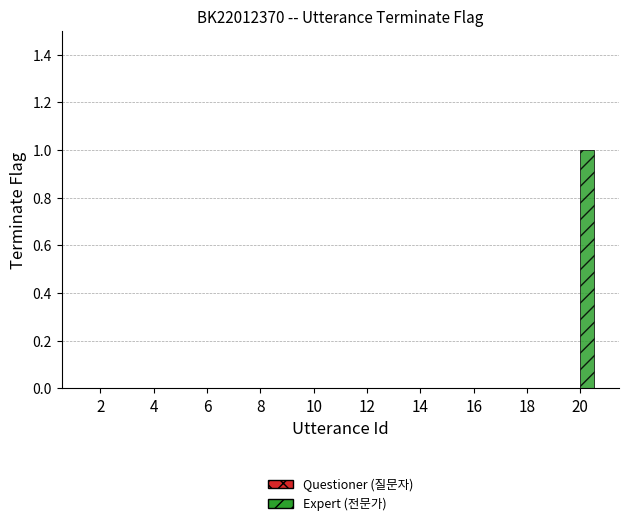

Is it true that the value at 8 is 1?

False